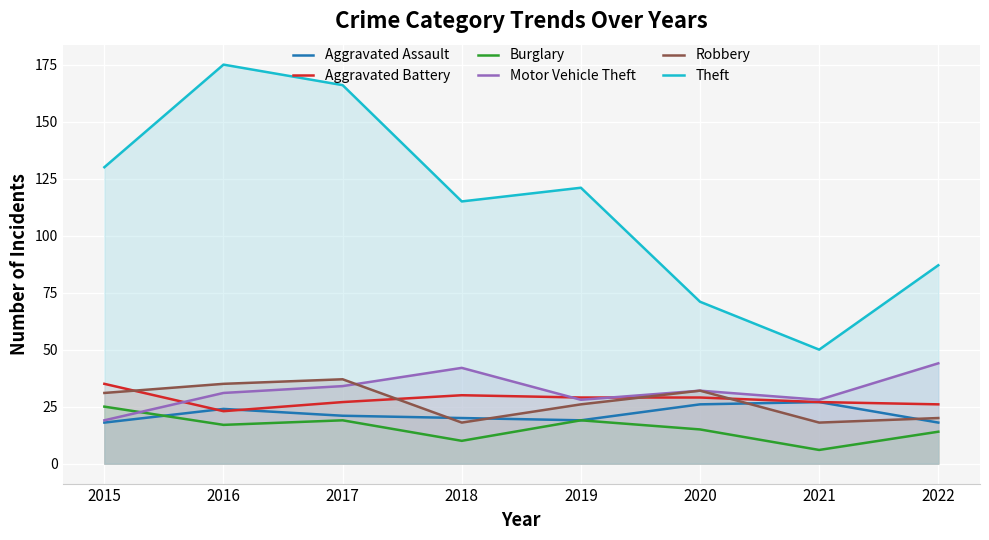

At which category does Aggravated Assault reach its first local valley?

2019